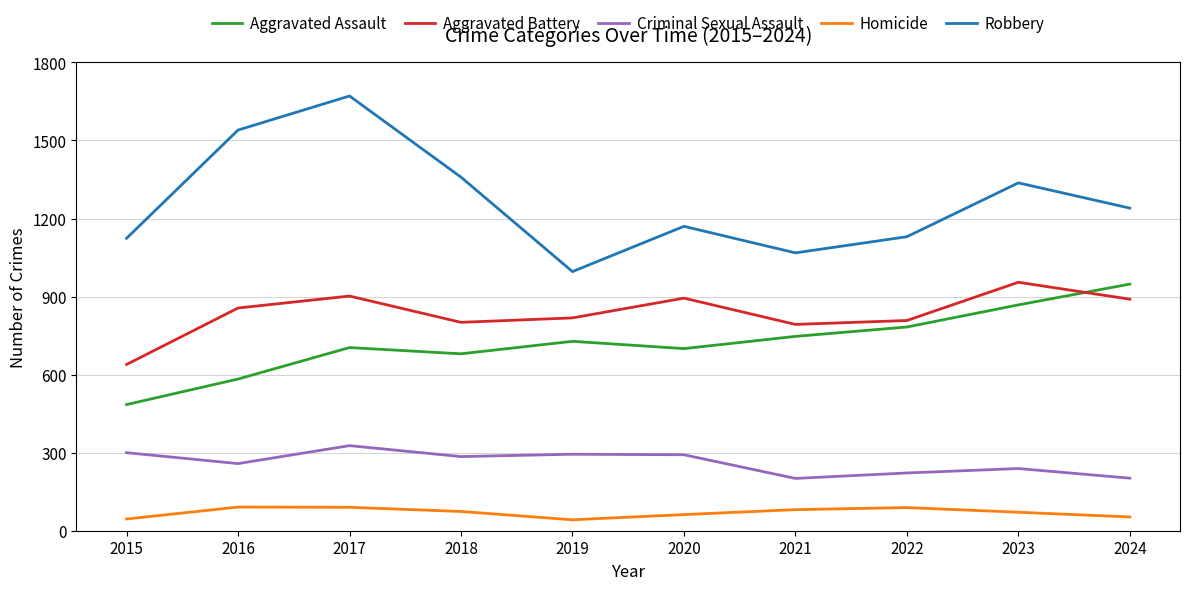

Which series changed the most between 2021 and 2022?

Robbery